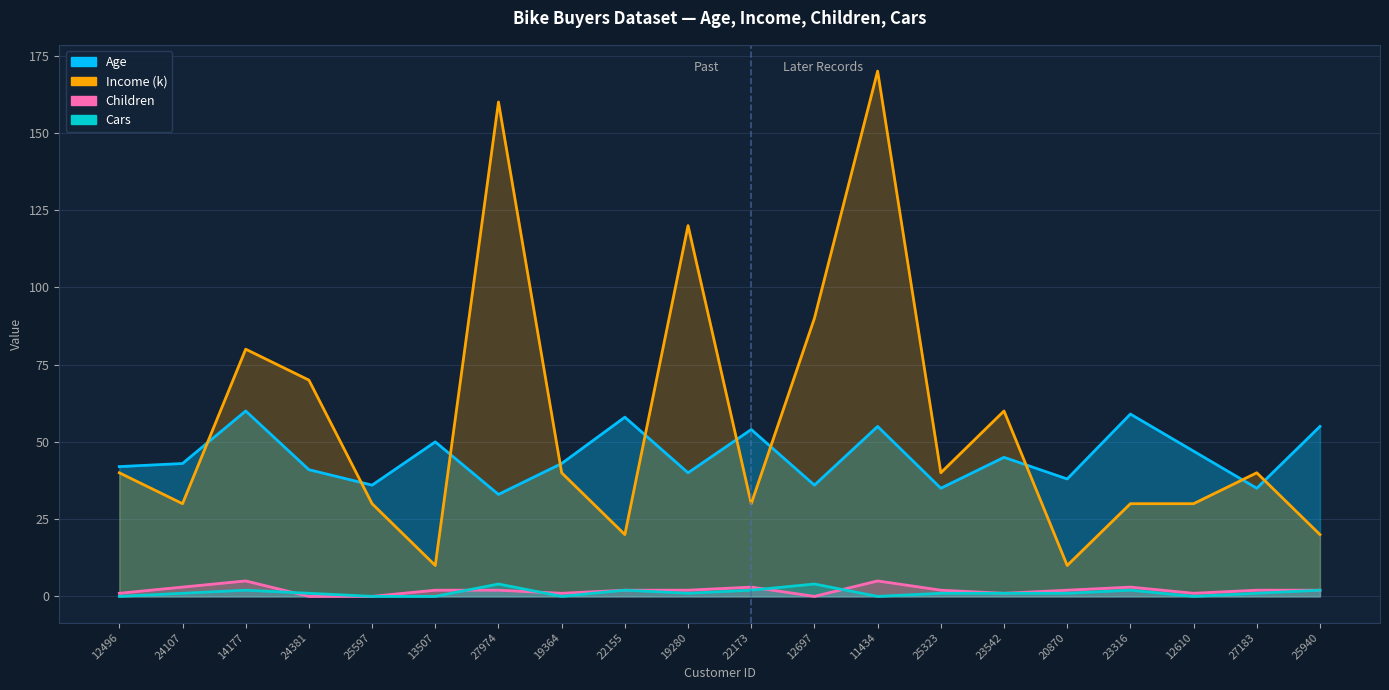

Reading left to right, list all the values displayed in this chart.

Age: 42	43	60	41	36	50	33	43	58	40	54	36	55	35	45	38	59	47	35	55
Income: 40	30	80	70	30	10	160	40	20	120	30	90	170	40	60	10	30	30	40	20
Children: 1	3	5	0	0	2	2	1	2	2	3	0	5	2	1	2	3	1	2	2
Cars: 0	1	2	1	0	0	4	0	2	1	2	4	0	1	1	1	2	0	1	2